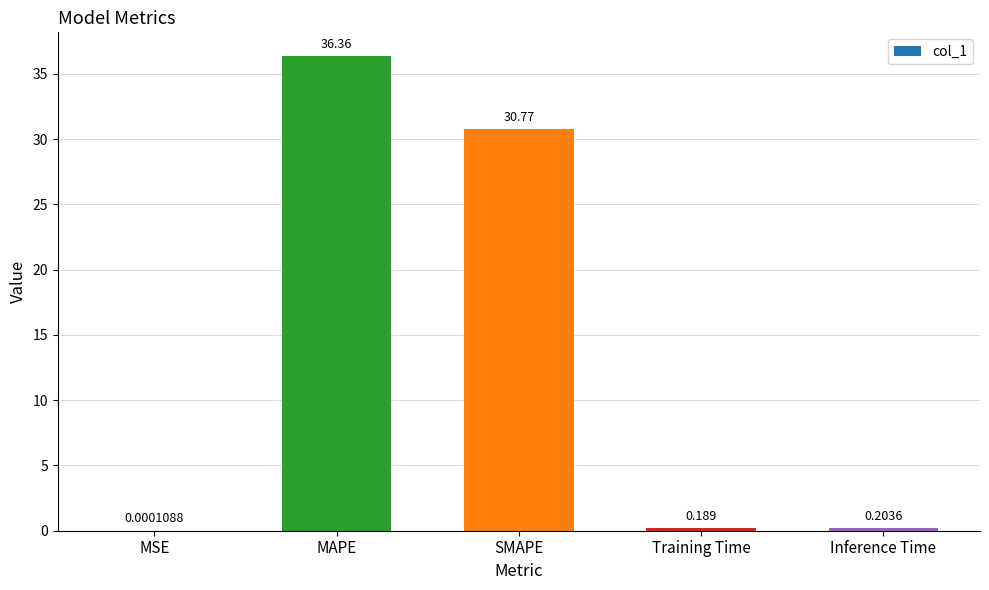

The chart shows a value of 36.4 at MAPE. True or false?

True